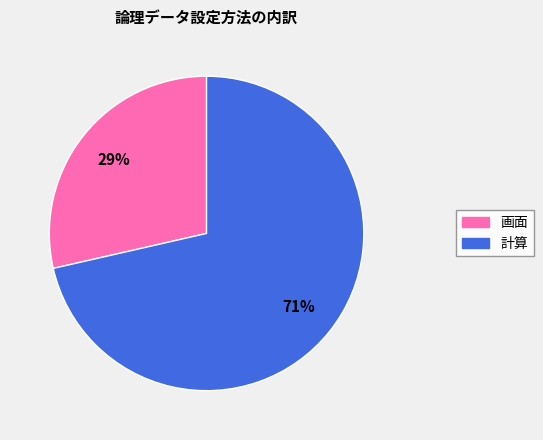

Is it true that 計算 is 66% of the pie?

False